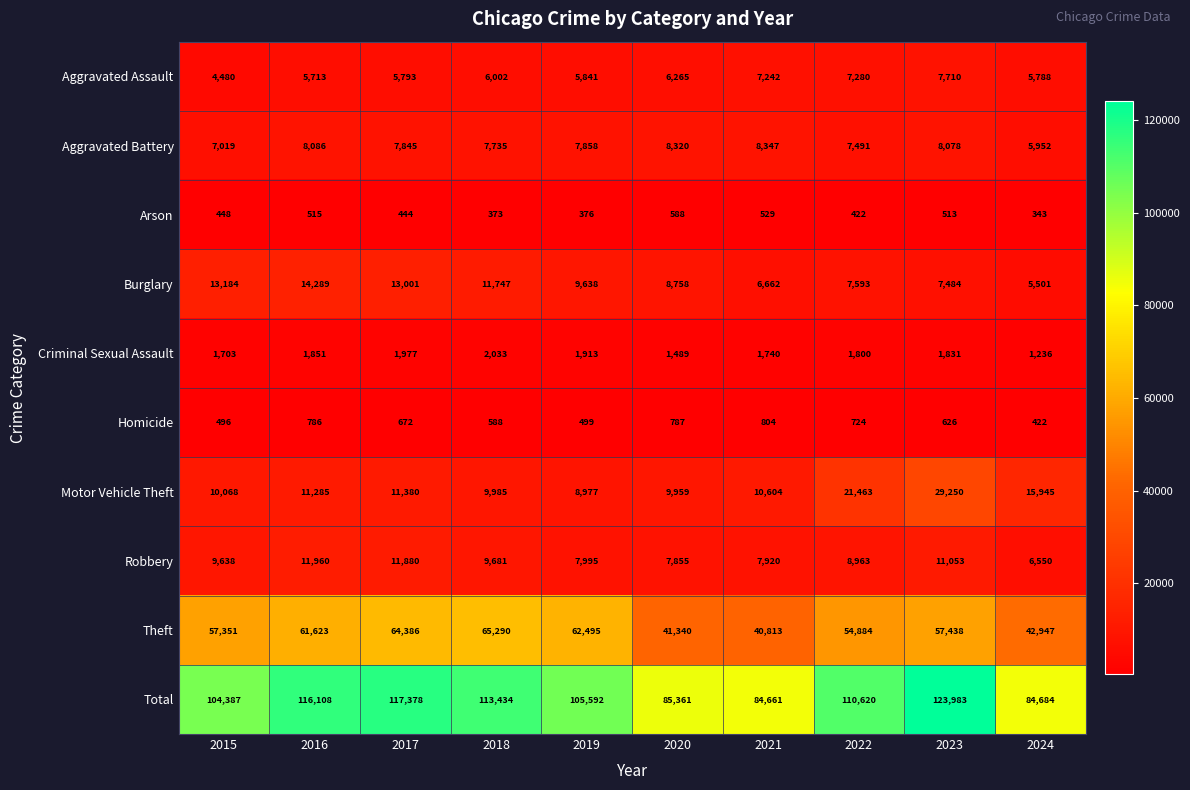

At 2023, list the series in order from smallest to largest.

Arson, Homicide, Criminal Sexual Assault, Burglary, Aggravated Assault, Aggravated Battery, Robbery, Motor Vehicle Theft, Theft, Total